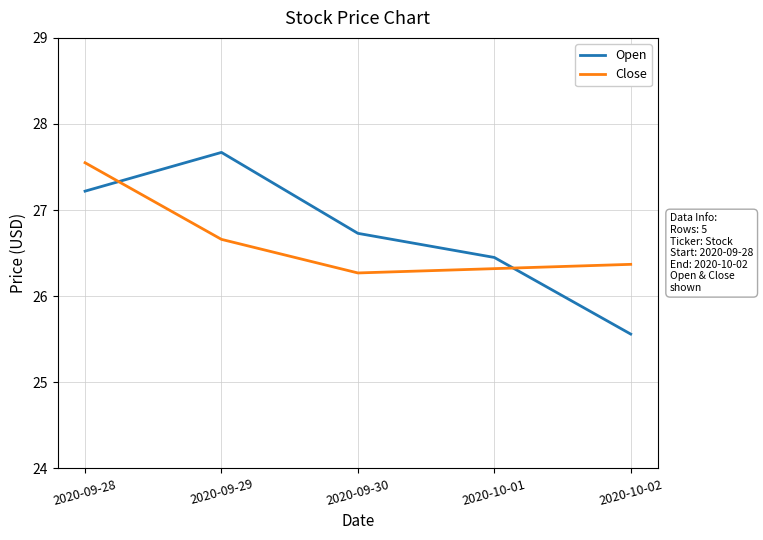

What is the approximate value of Open at 2020-10-02?

25.6